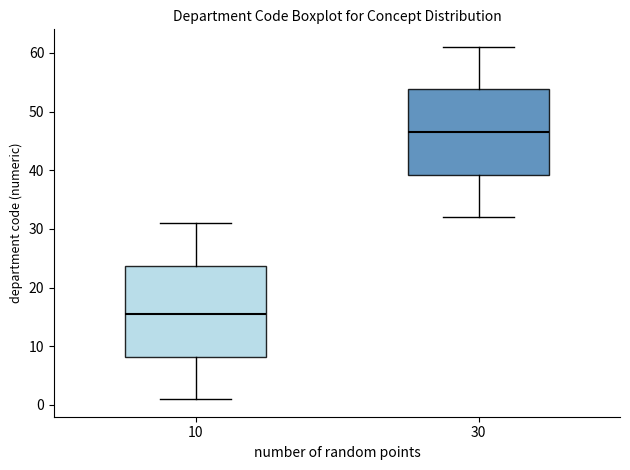

Which box's median line is the lowest?

10